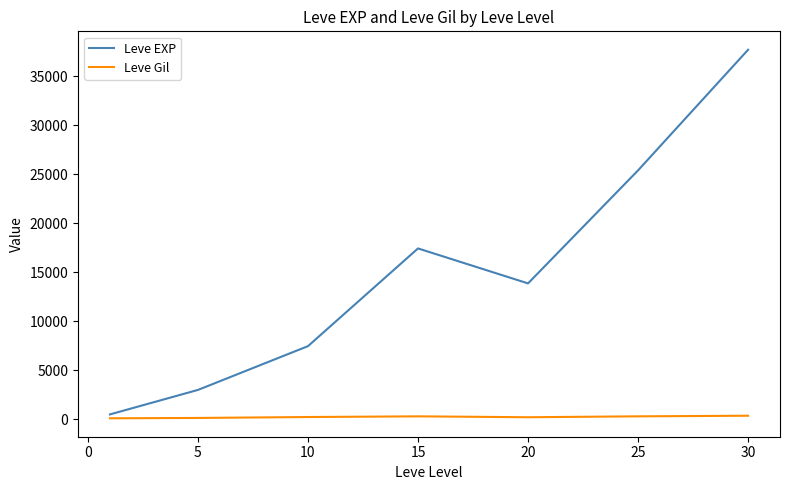

True or false: Leve EXP and Leve Gil intersect in this chart.

False